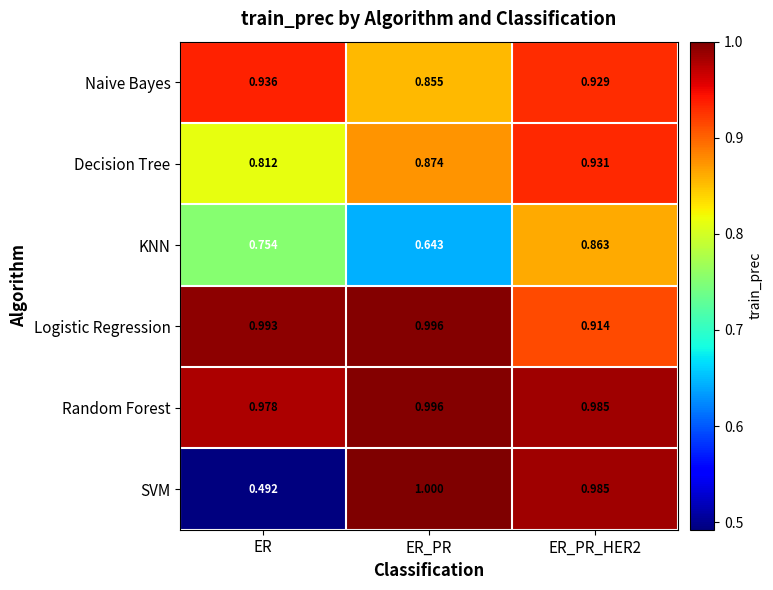

At which category does the chart reach its peak across all series?

ER_PR